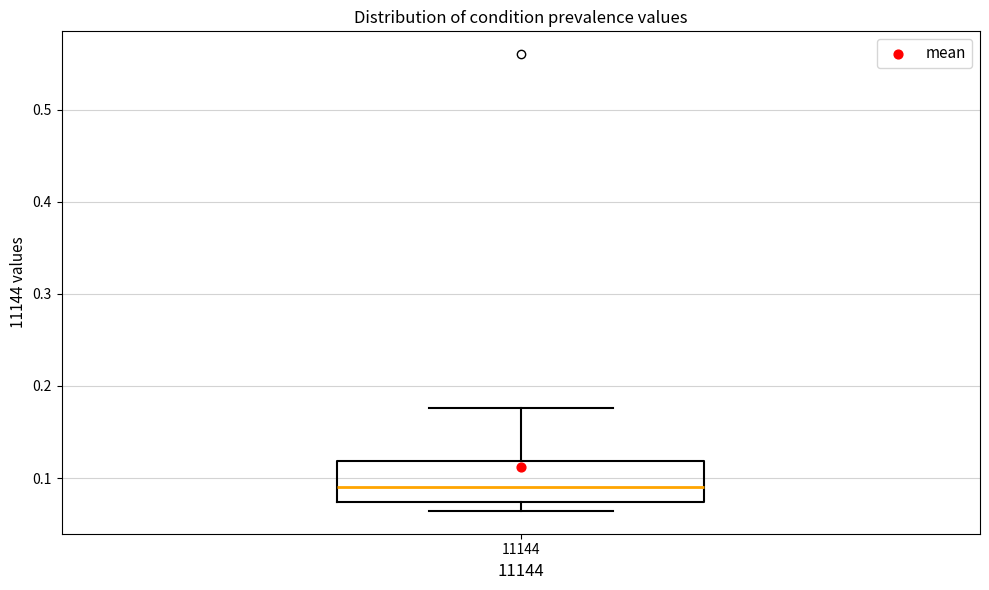

Where does the median line of the box at x = 11144 sit on the y-axis? The values are not printed on the chart, so give them approximately, as read against the axis.

0.09